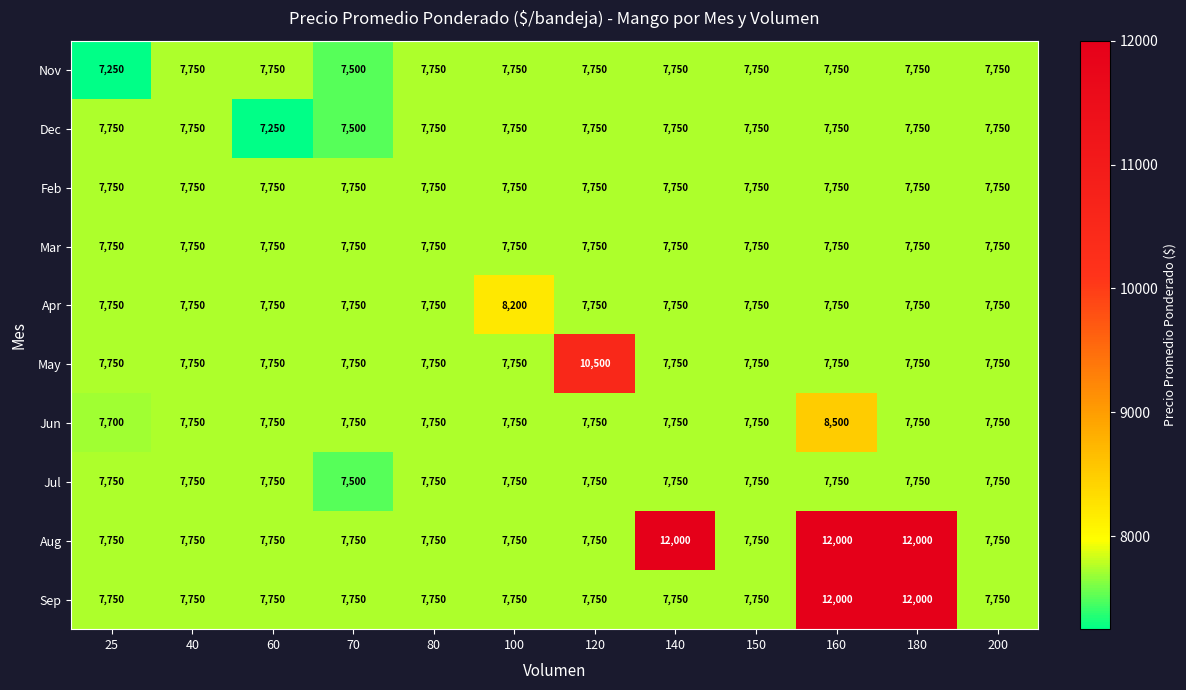

List the labels in order of Nov value, largest first.

40, 60, 80, 100, 120, 140, 150, 160, 180, 200, 70, 25